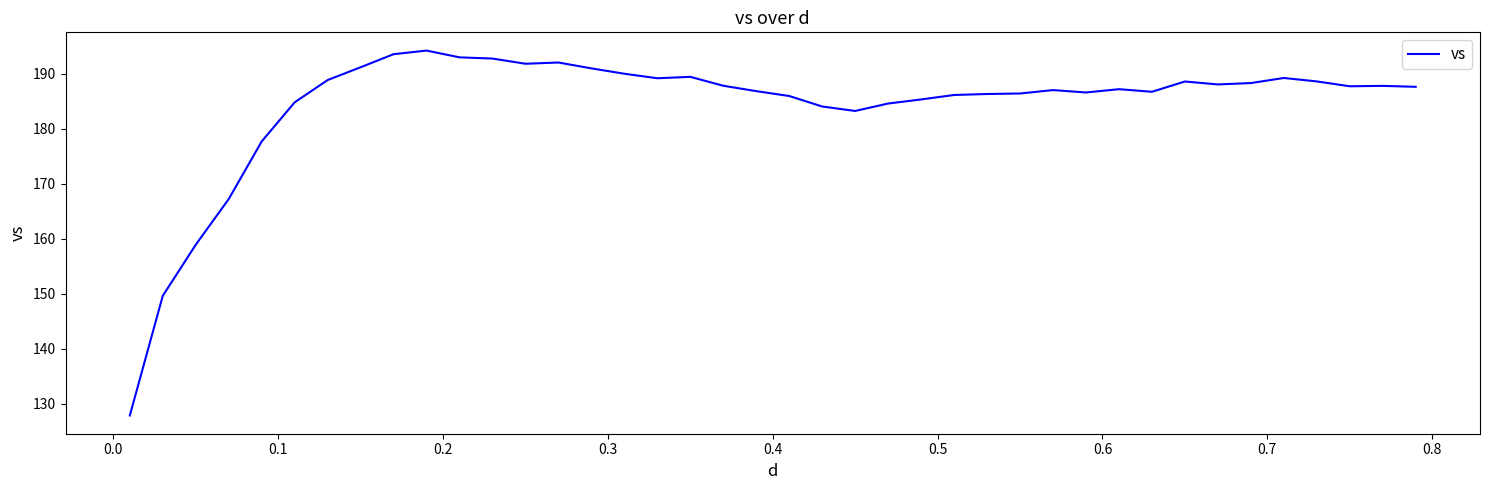

What is the greatest value displayed?

194.2